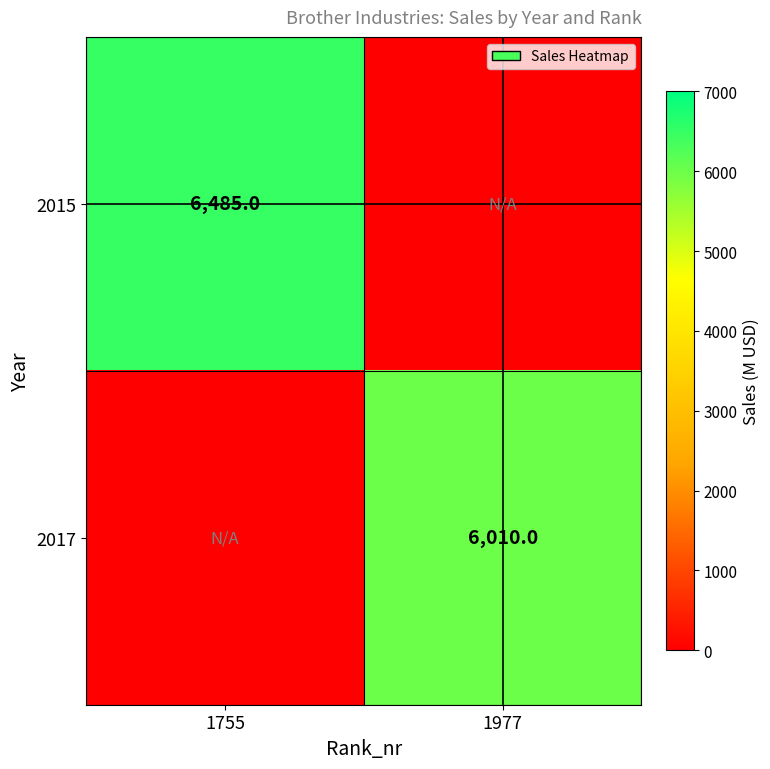

The value of 2017 at 1977 is 2082. True or false?

False